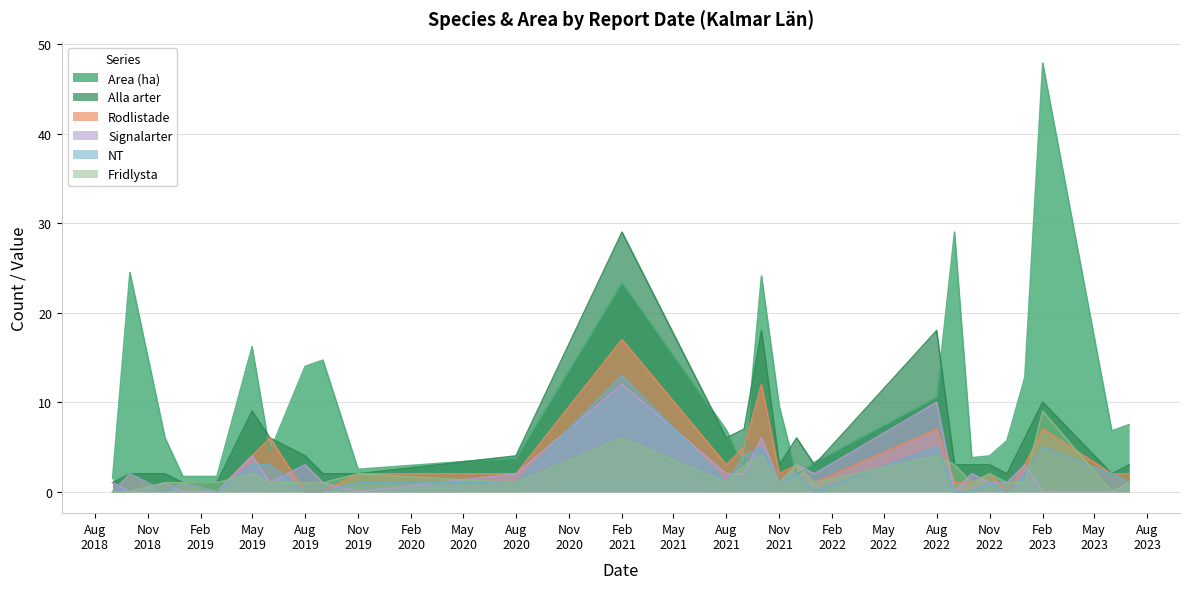

Between 2021-12-28 and 2022-08-12, which series saw the biggest shift?

Alla arter